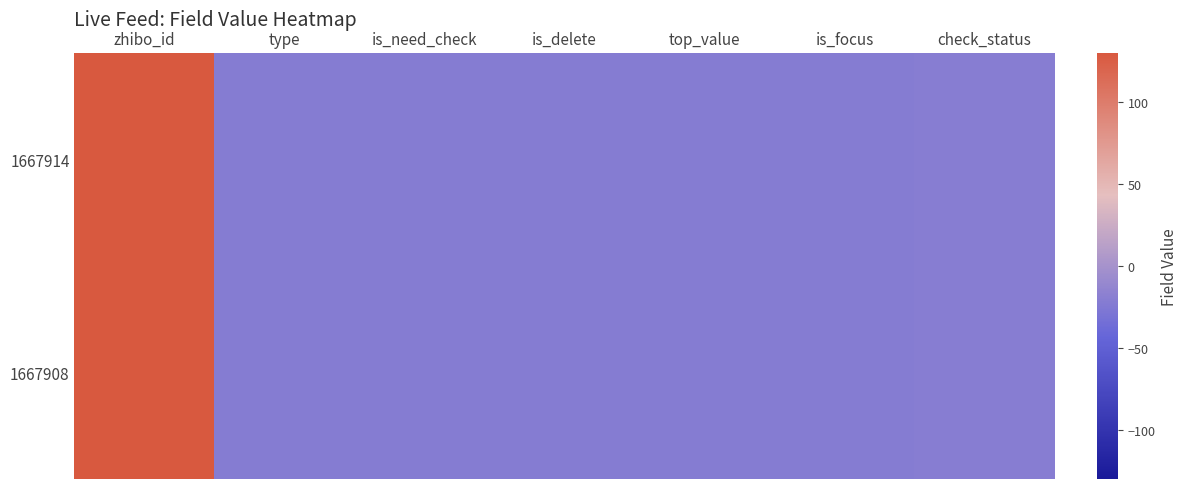

What is the total value across all series at is_focus?

-43.7